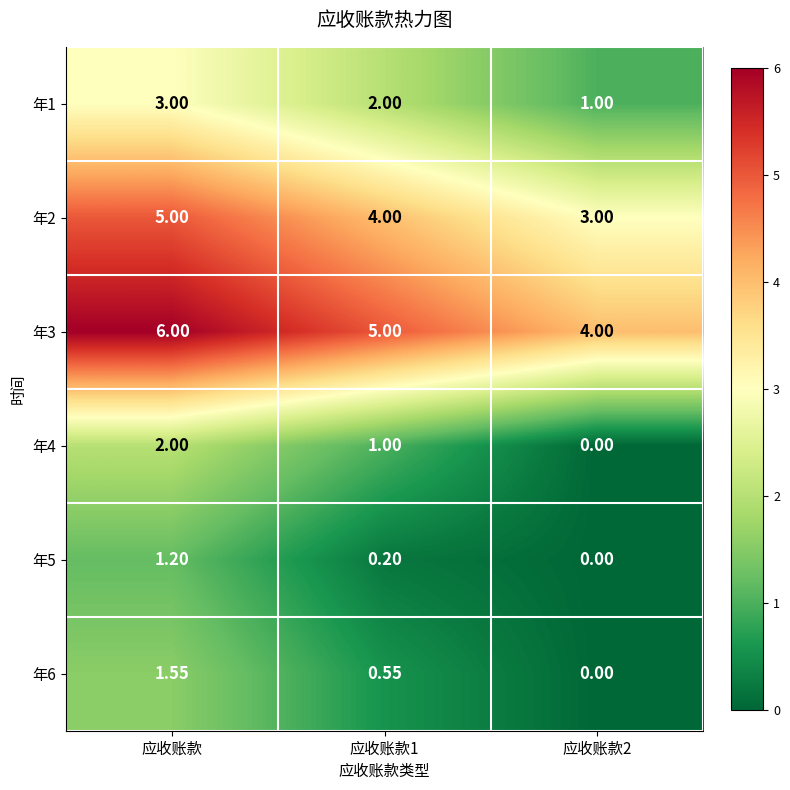

At which label does 年1 first exceed 2?

应收账款